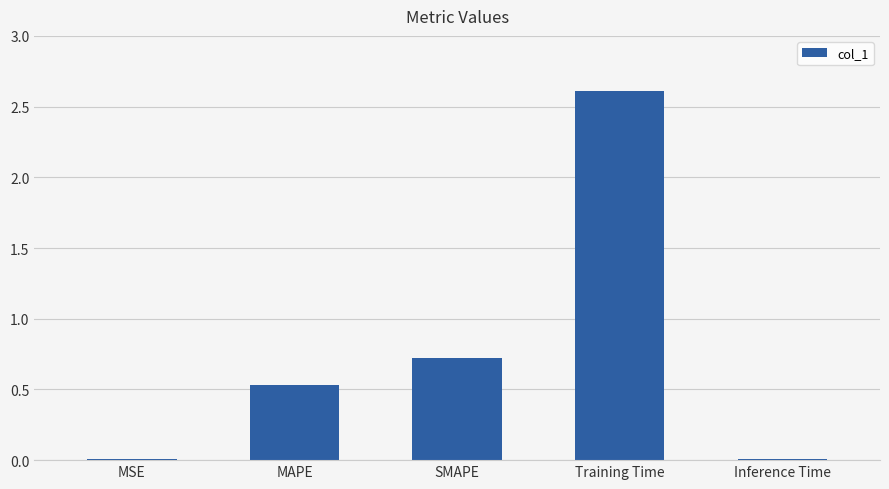

Which has a higher value, SMAPE or MSE?

SMAPE